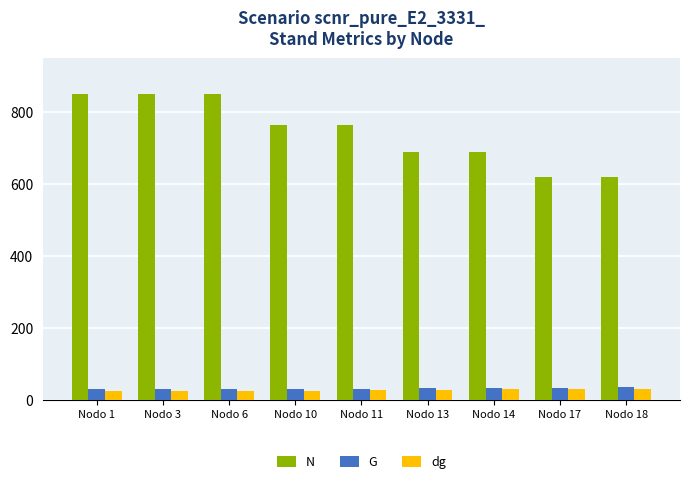

What is the spread (max minus min) of values at Nodo 17?

587.8